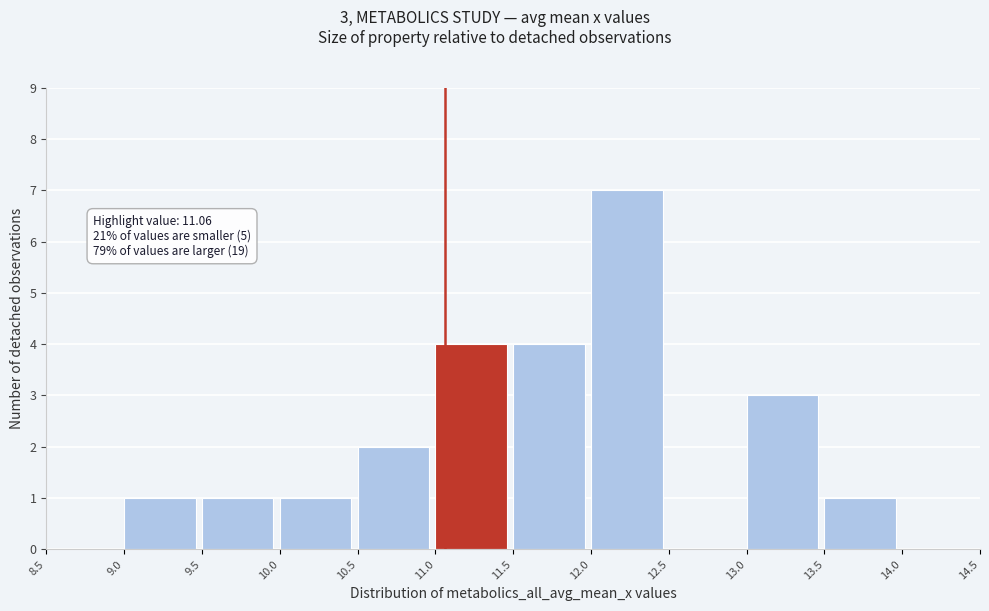

Over which range of the x-axis is the bar tallest?

12.0 to 12.5